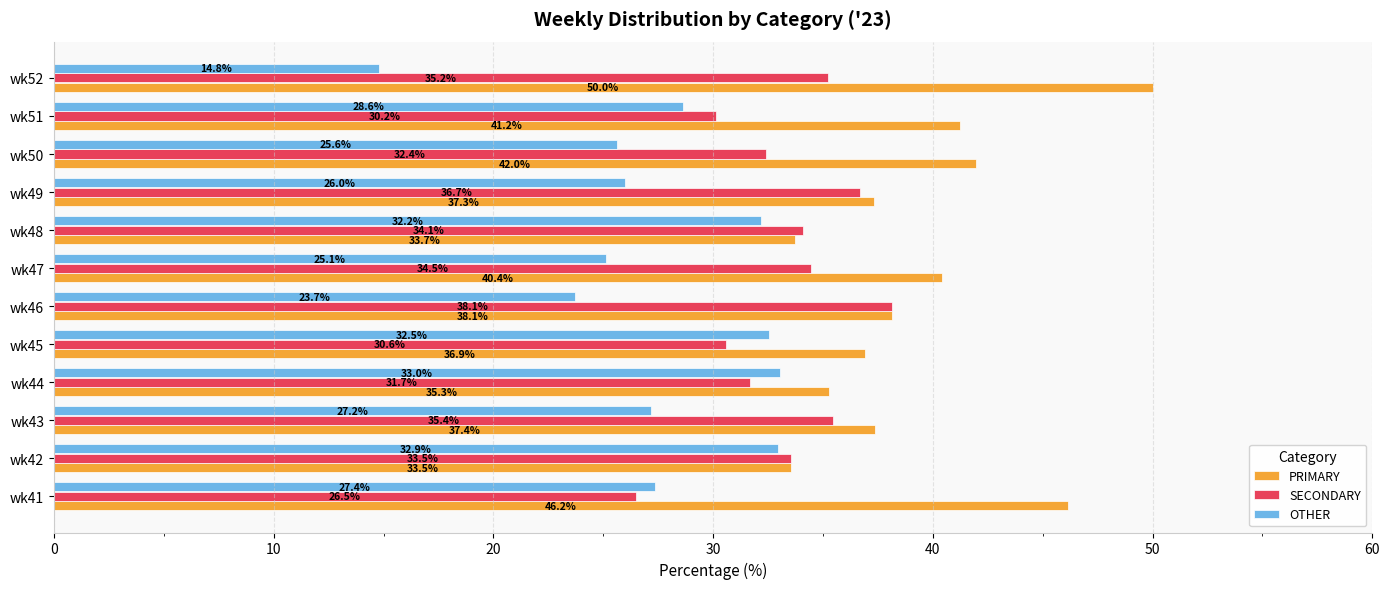

Which series has the largest range (max minus min)?

OTHER